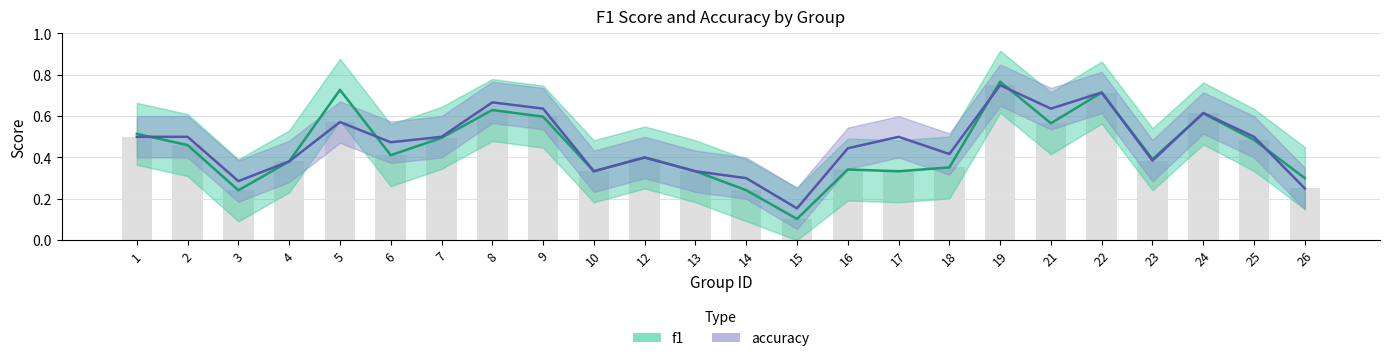

Which category has the lowest value in the f1 series?

15